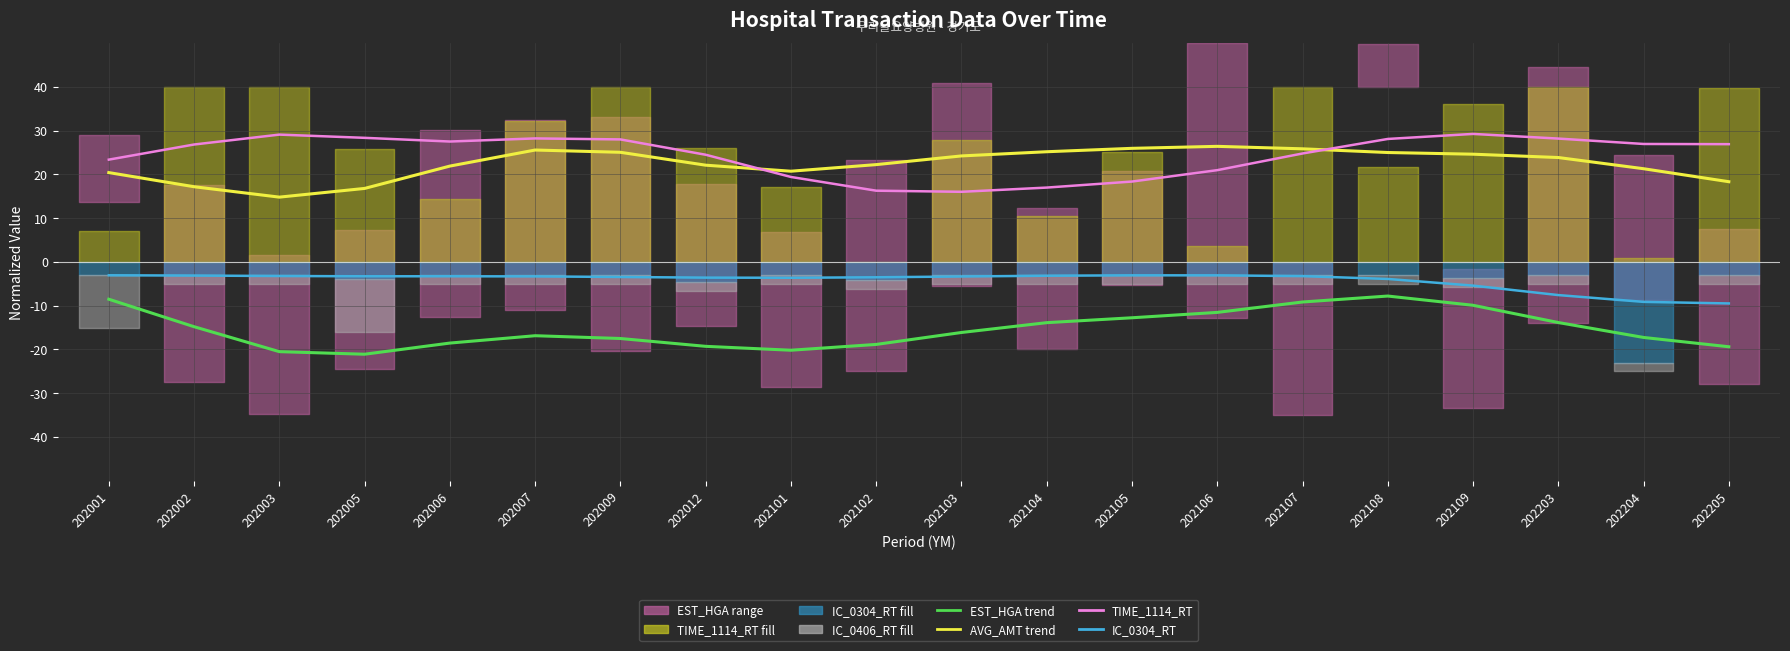

What is the value of the IC_0304_RT point at the 17th from the left?

-5.4